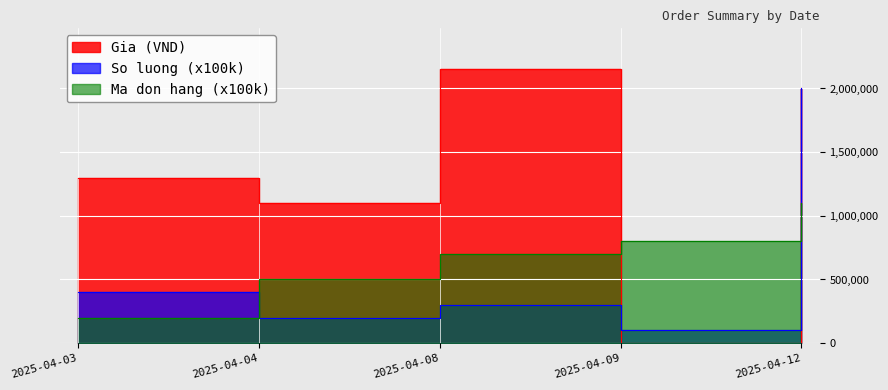

Between which two adjacent categories do So luong and Gia (VND) first intersect?

2025-04-08 and 2025-04-09